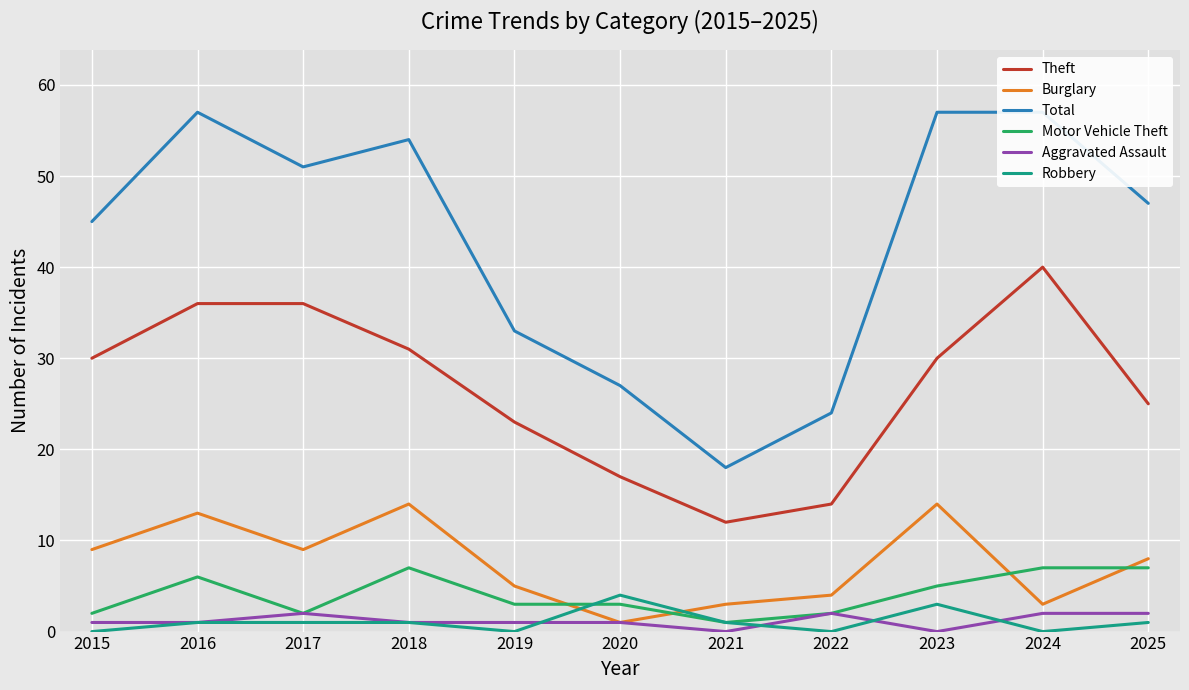

The value of Aggravated Assault at 2016 is 0. True or false?

False